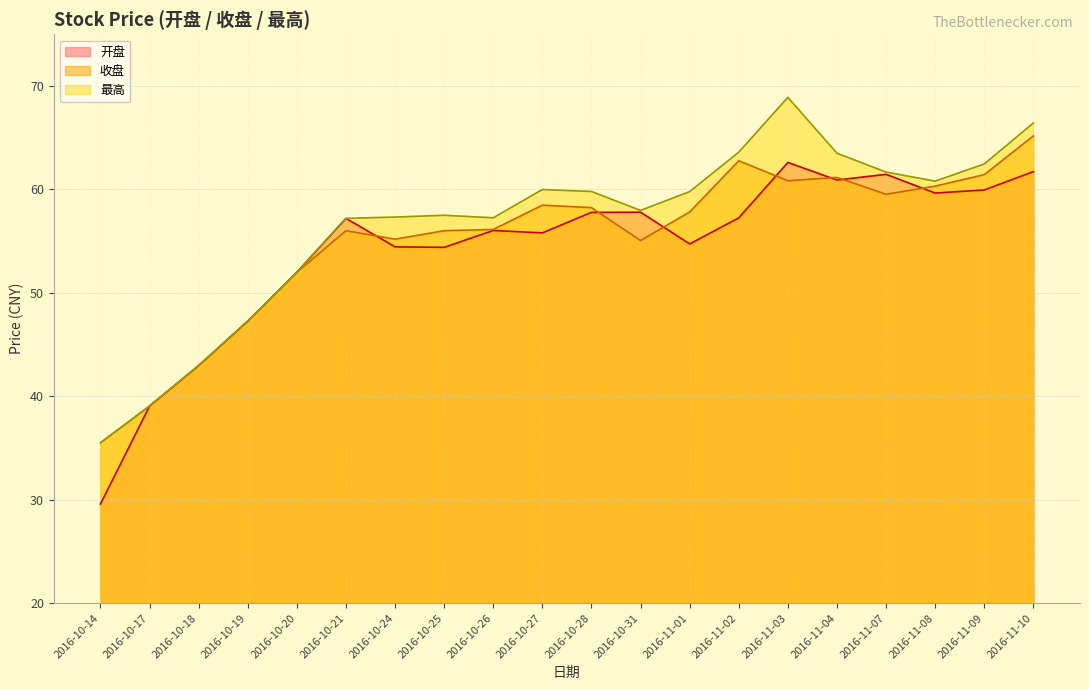

Which category has the lowest value in the 开盘 series?

2016-10-14